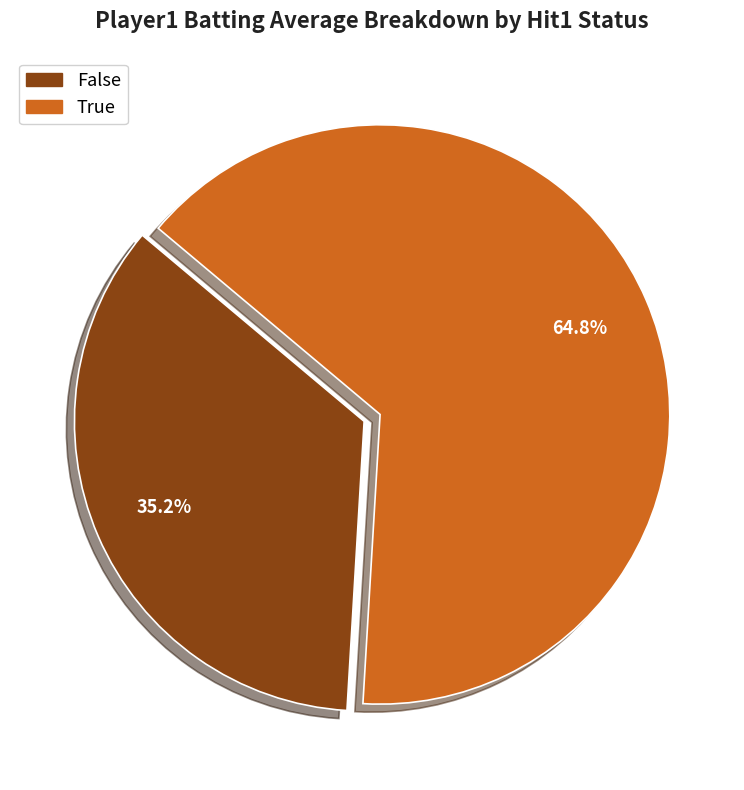

Is there a majority slice in this chart?

Yes